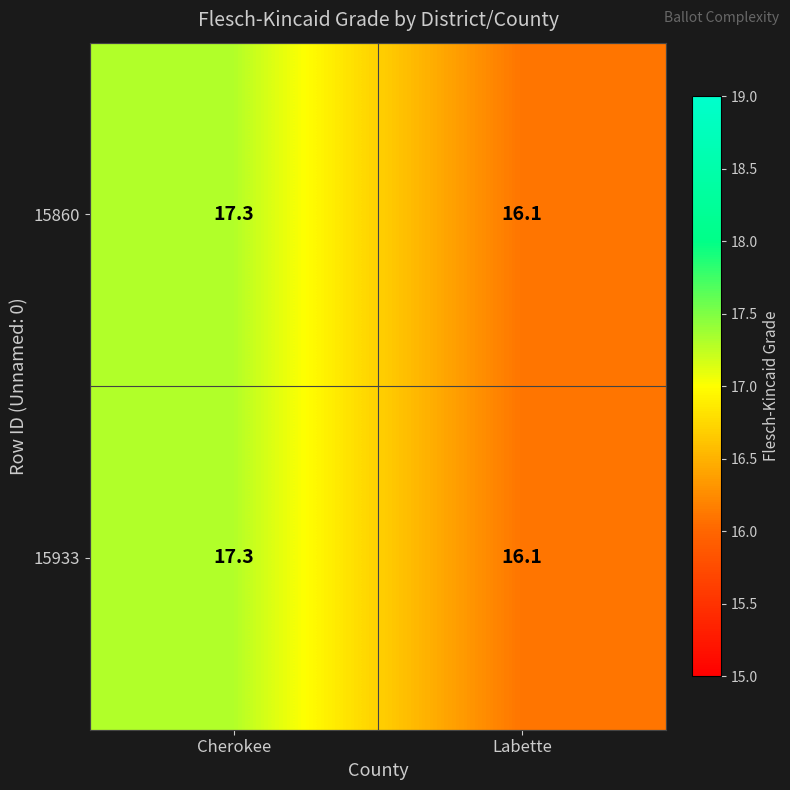

At which category is the sum across all series the highest?

Cherokee